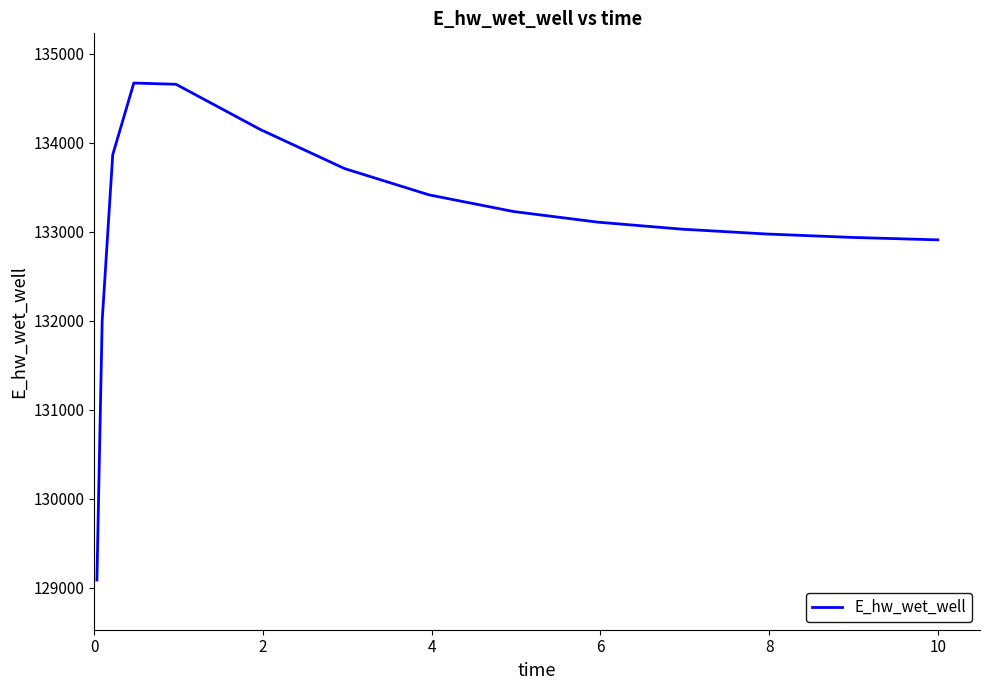

What is the difference between the maximum and minimum values?

5583.0